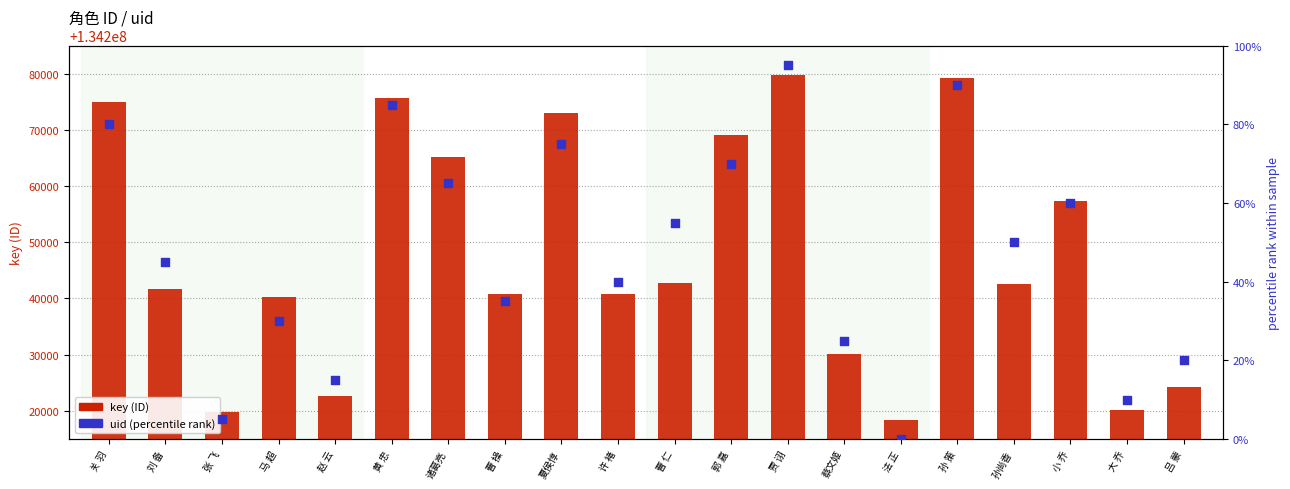

What are all the series names shown in the legend?

key (ID), uid (percentile rank)